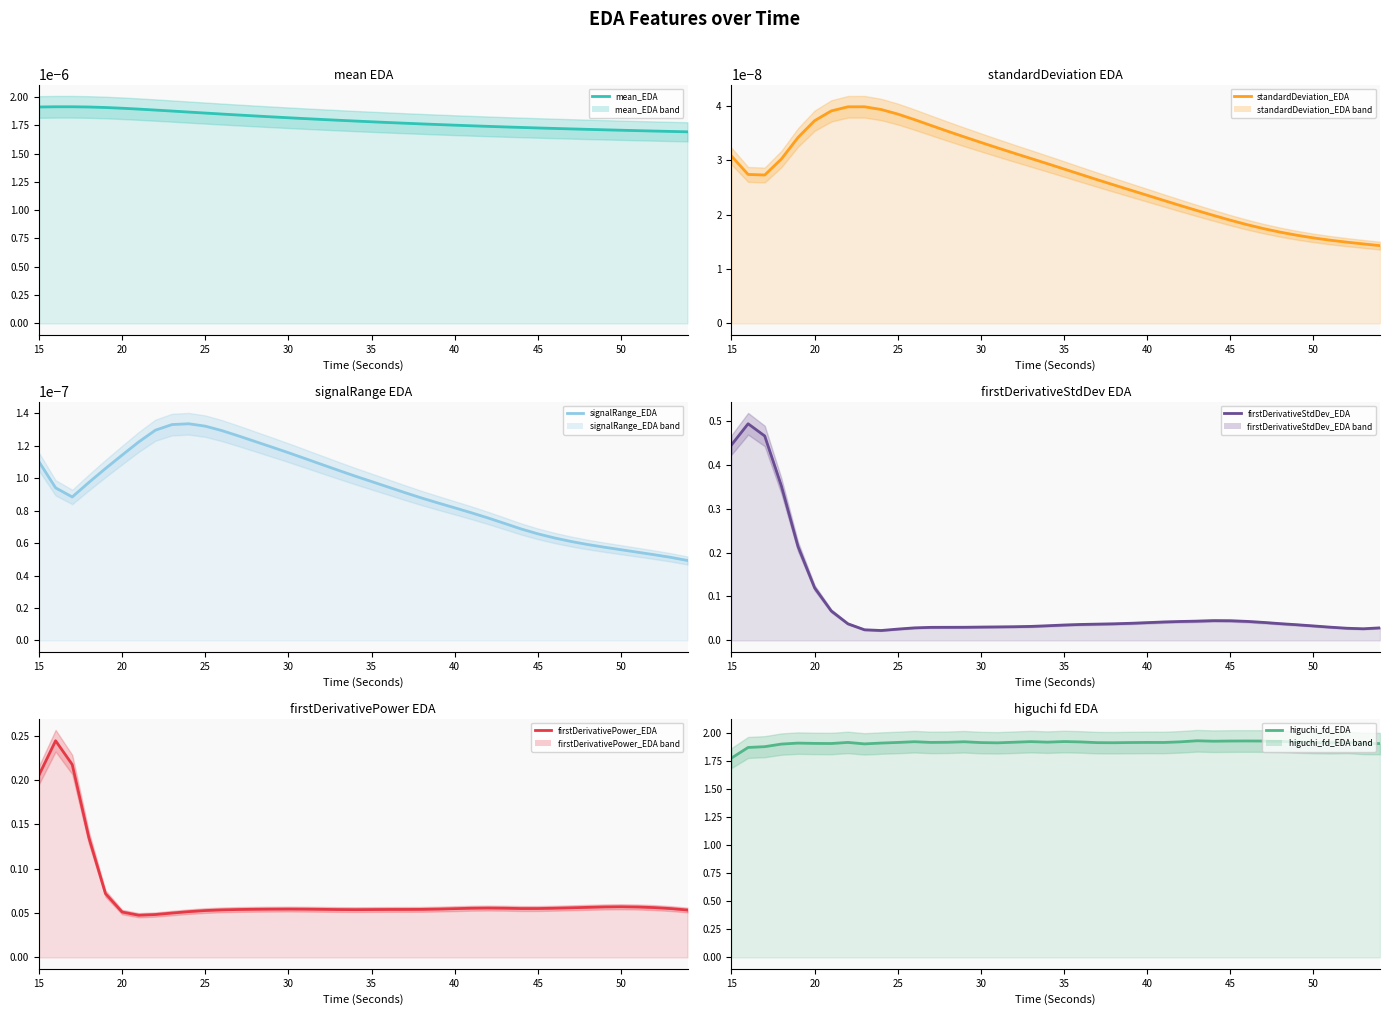

True or false: standardDeviation_EDA and firstDerivativeStdDev_EDA intersect in this chart.

False